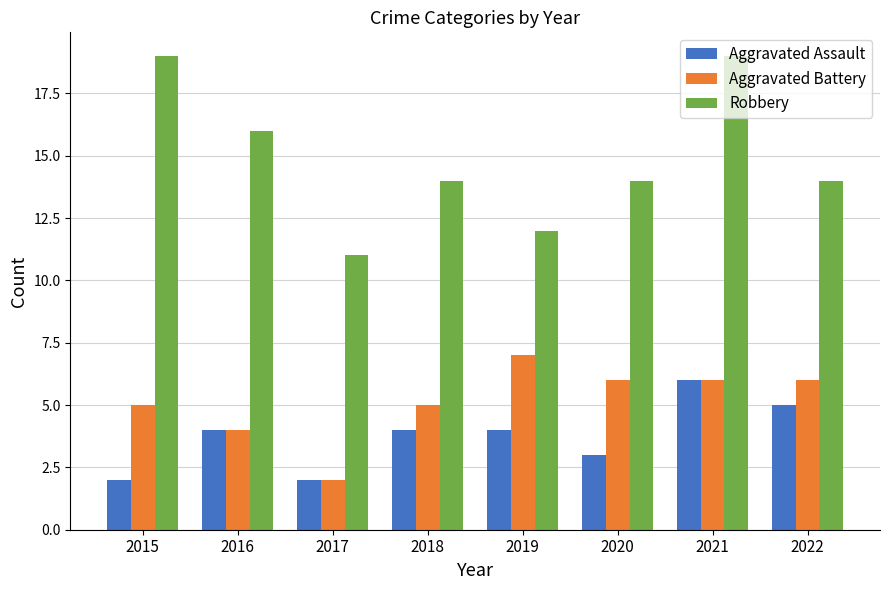

What are all the series names shown in the legend?

Aggravated Assault, Aggravated Battery, Robbery